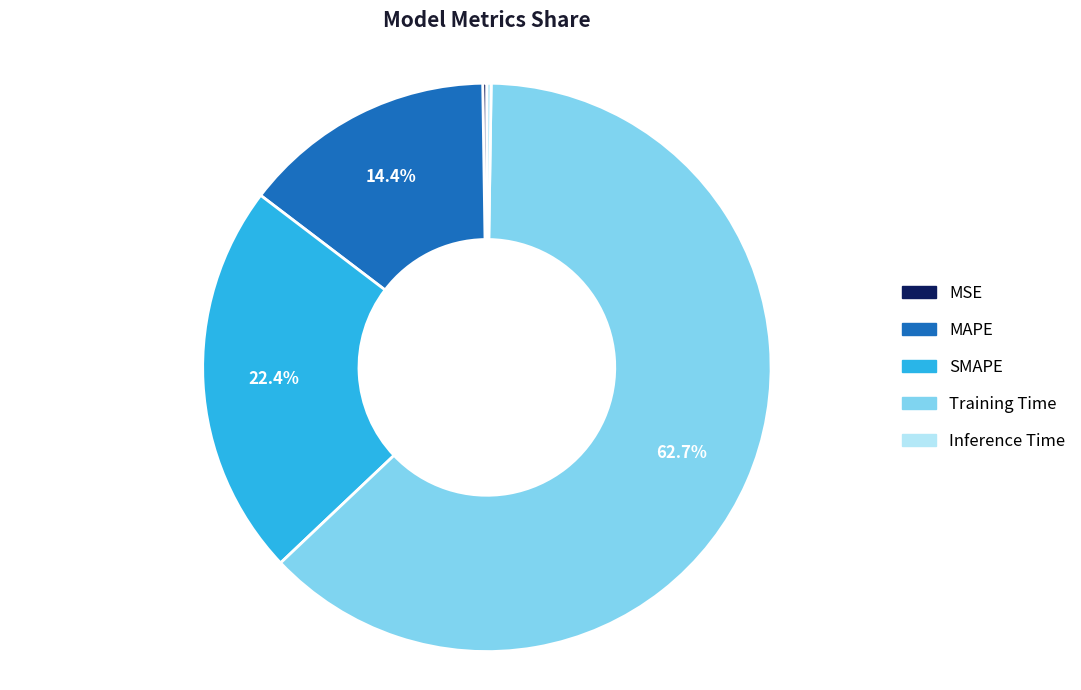

What is the largest slice in the pie chart?

Training Time